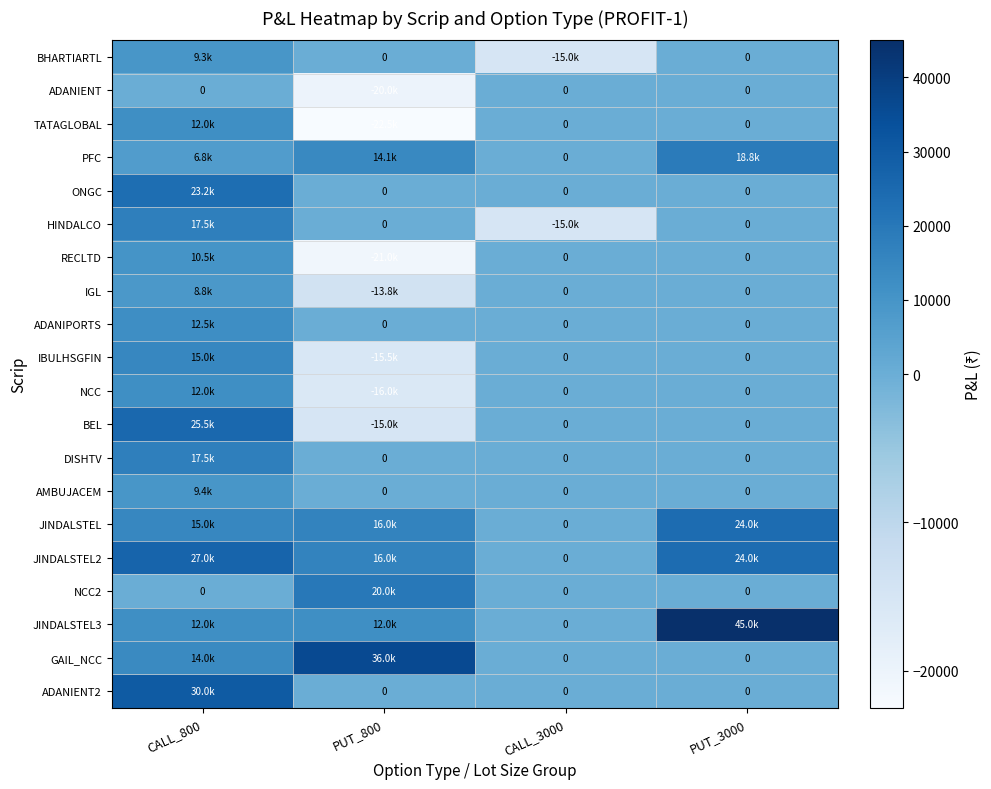

The IGL series shows -13014.2 at PUT_3000. True or false?

False